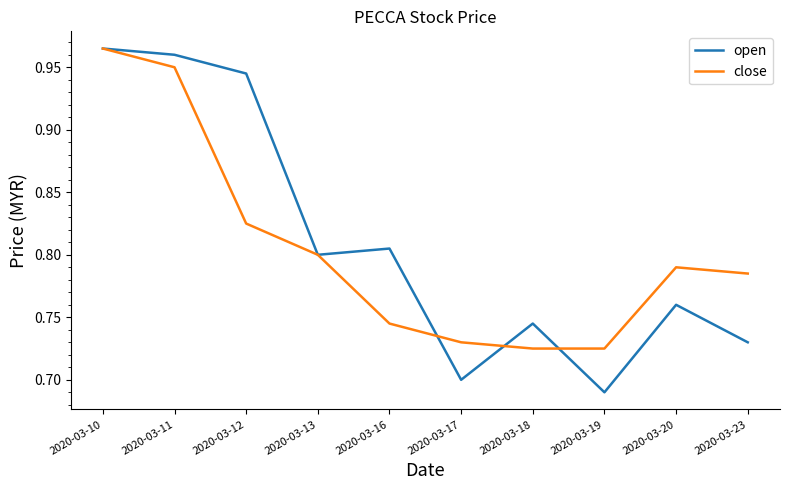

What is the total value across all series at 2020-03-10?

1.9